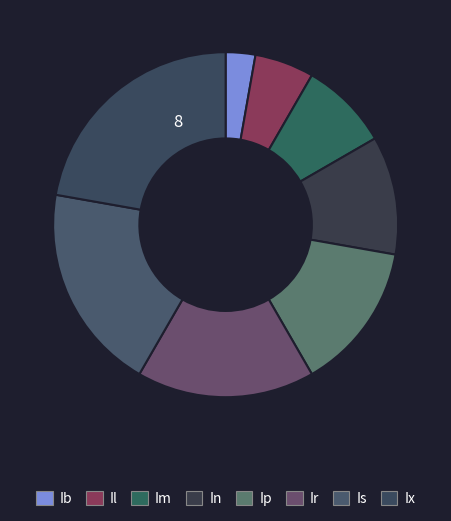

Does Ix represent more than half of the total?

No